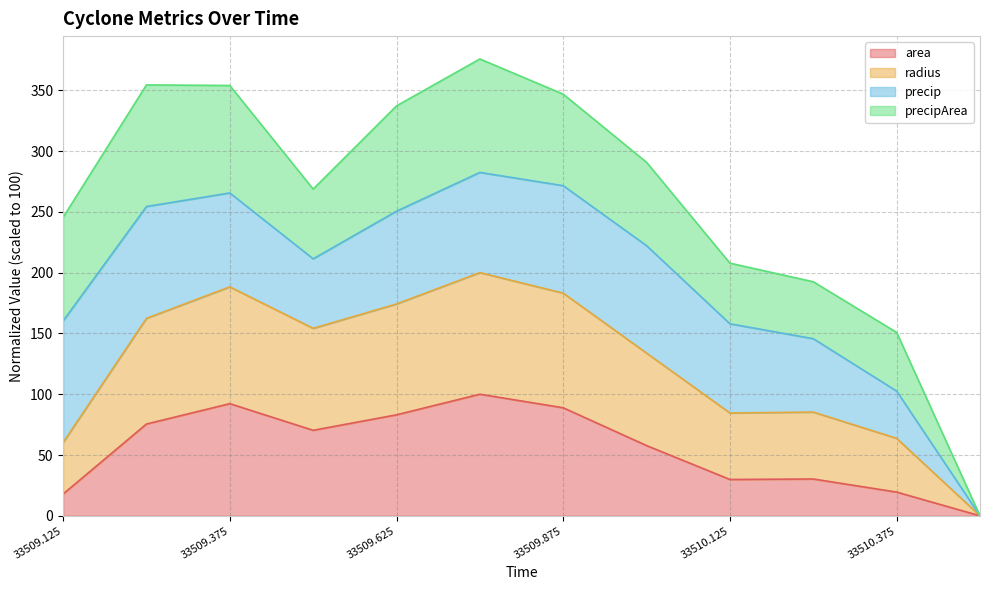

Where is the first local maximum for area?

33509.375